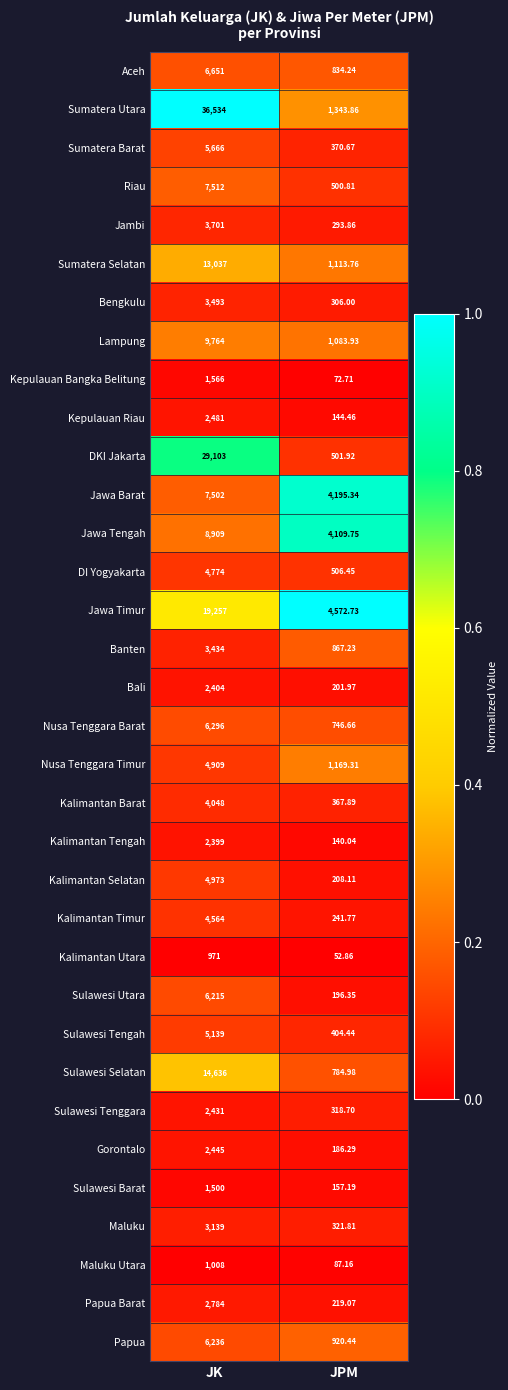

List the series in order of their peak value, highest first.

Sumatera Utara, DKI Jakarta, Jawa Timur, Sulawesi Selatan, Sumatera Selatan, Lampung, Jawa Tengah, Riau, Jawa Barat, Aceh, Nusa Tenggara Barat, Papua, Sulawesi Utara, Sumatera Barat, Sulawesi Tengah, Kalimantan Selatan, Nusa Tenggara Timur, DI Yogyakarta, Kalimantan Timur, Kalimantan Barat, Jambi, Bengkulu, Banten, Maluku, Papua Barat, Kepulauan Riau, Gorontalo, Sulawesi Tenggara, Bali, Kalimantan Tengah, Kepulauan Bangka Belitung, Sulawesi Barat, Maluku Utara, Kalimantan Utara